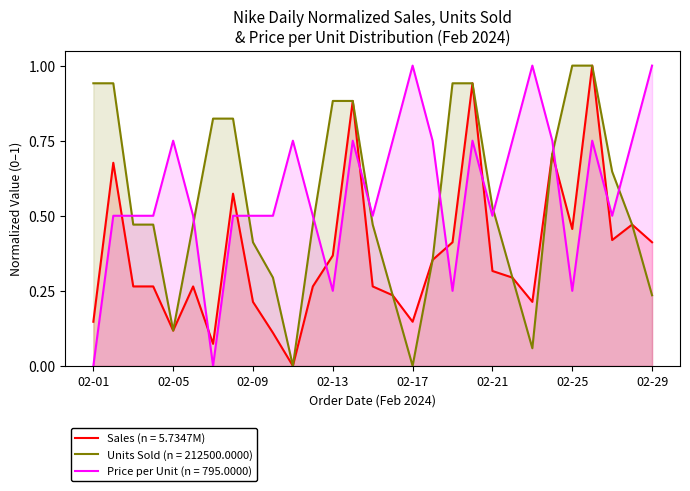

Rank the categories by Price per Unit value from highest to lowest.

02-17, 02-23, 02-29, 02-05, 02-11, 02-14, 02-16, 02-18, 02-20, 02-22, 02-24, 02-26, 02-28, 02-02, 02-03, 02-04, 02-06, 02-08, 02-09, 02-10, 02-12, 02-15, 02-21, 02-27, 02-13, 02-19, 02-25, 02-01, 02-07